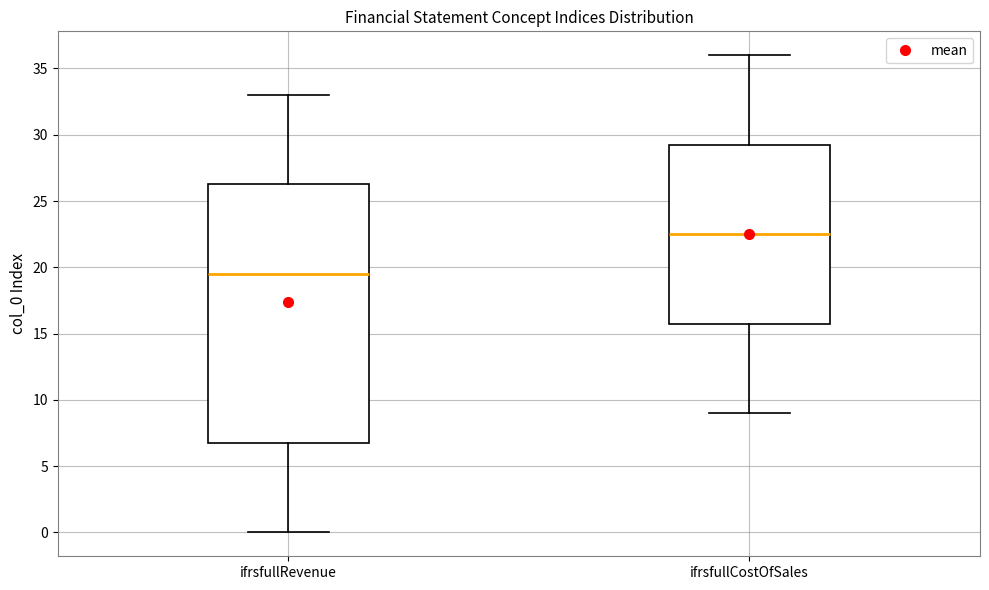

Which box is the tallest, from its lower edge to its upper edge?

ifrsfullRevenue